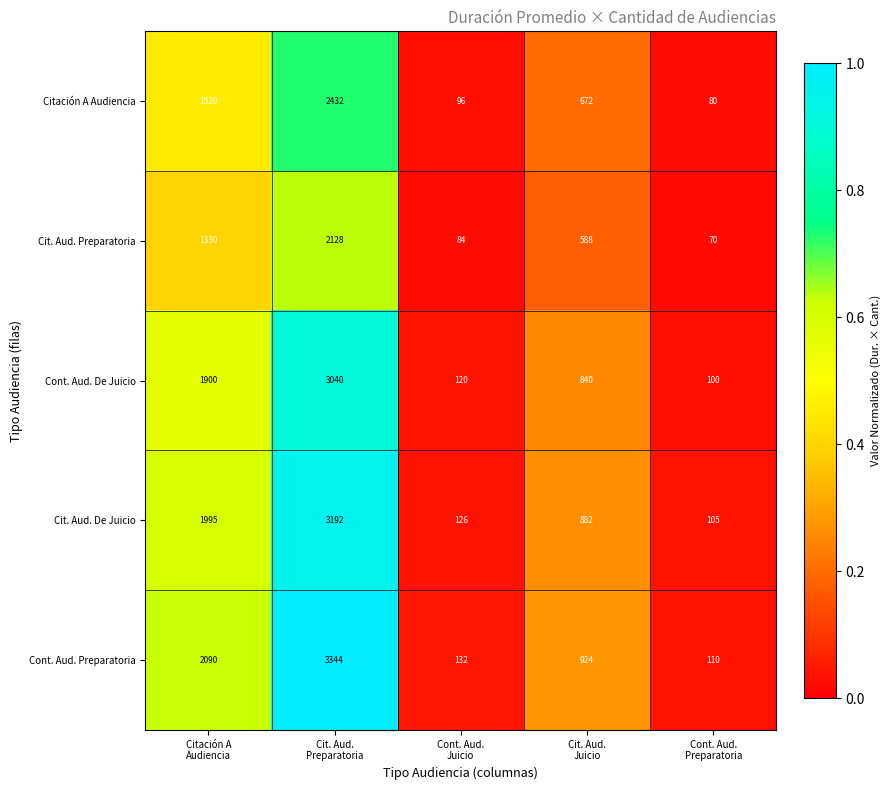

At how many categories does at least one series exceed 87?

5